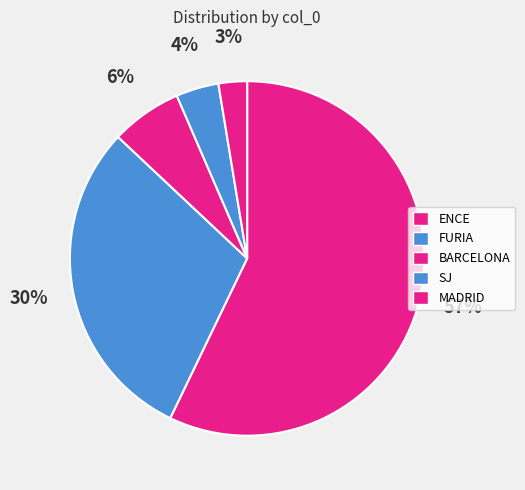

To the nearest percent, what portion does SJ represent?

4%